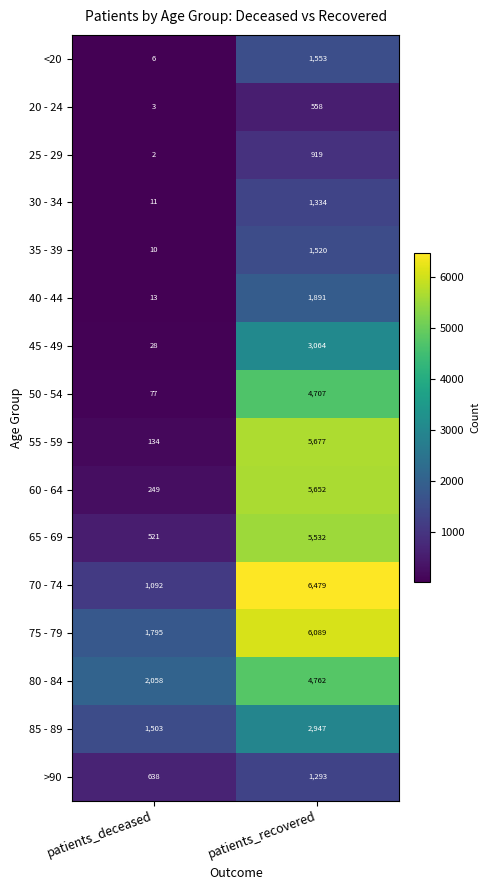

True or false: <20 has a value of 8 at patients_deceased.

False